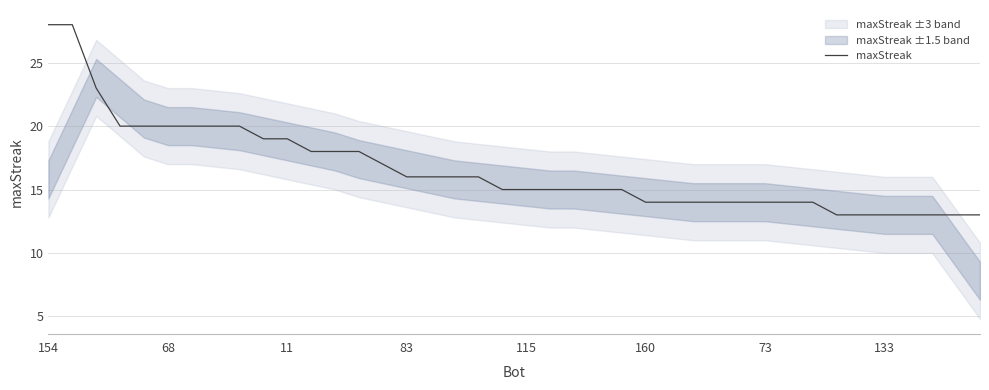

The maxStreak series shows 27 at 83. True or false?

False